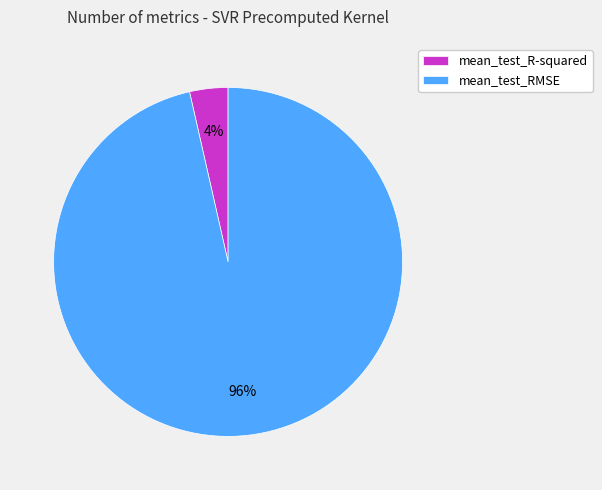

Which has a higher value, mean_test_R-squared or mean_test_RMSE?

mean_test_RMSE